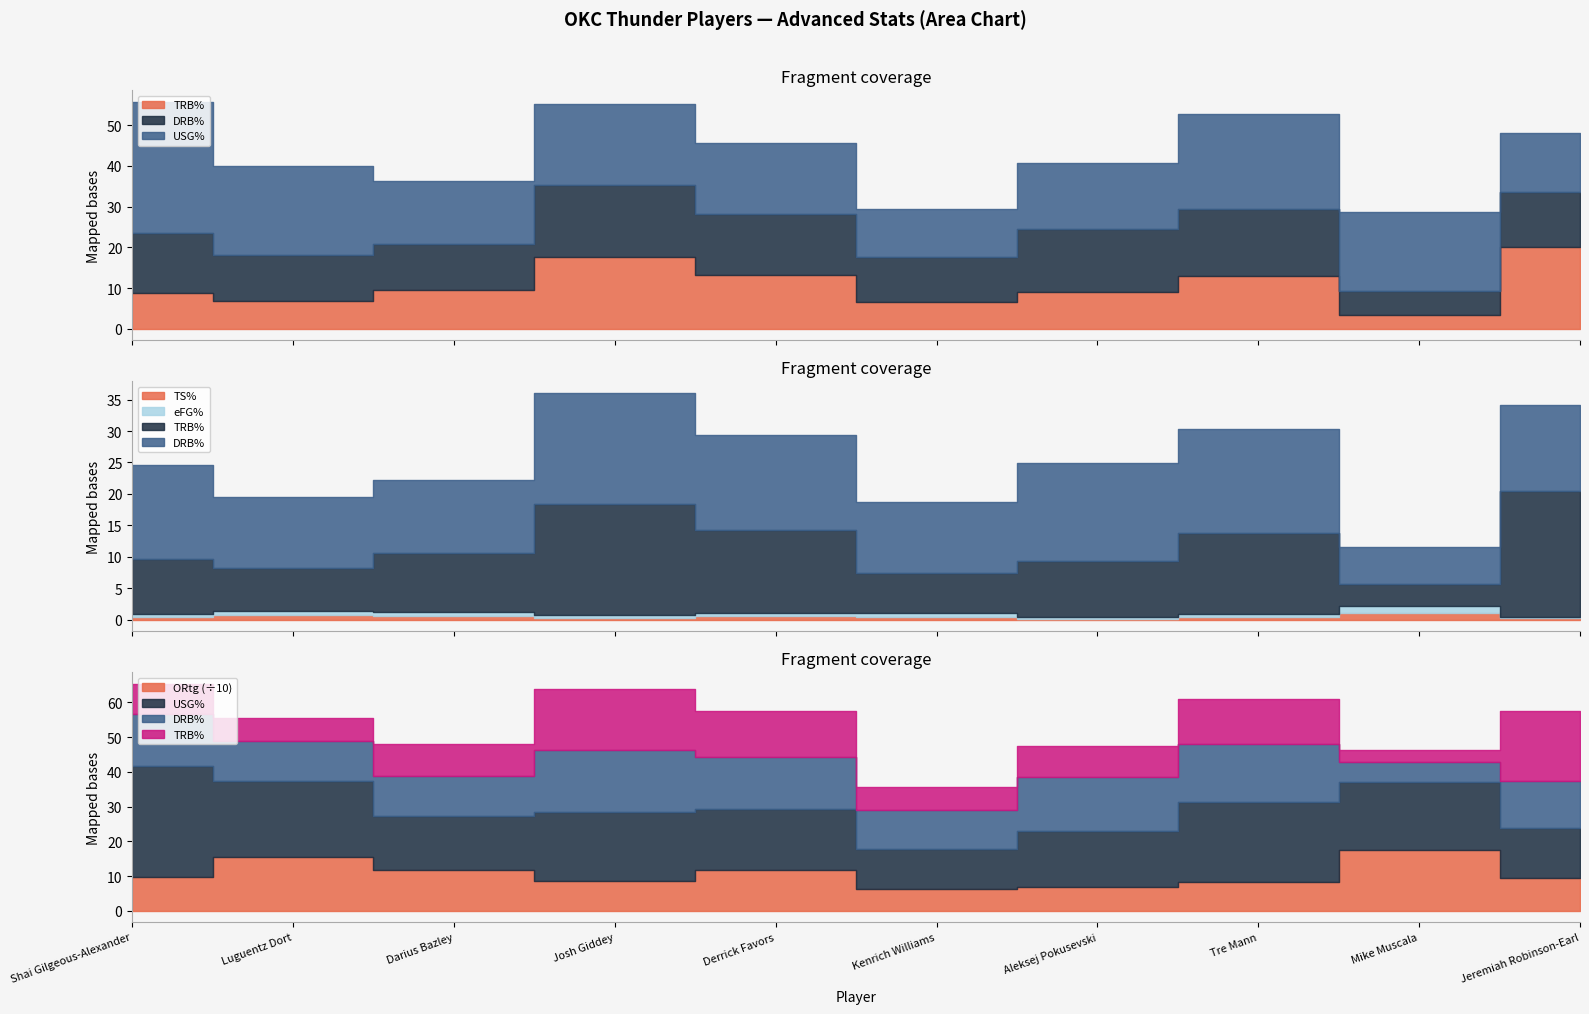

What are all the series names shown in the legend?

TRB%, TS%, DRB%, USG%, ORtg, eFG%